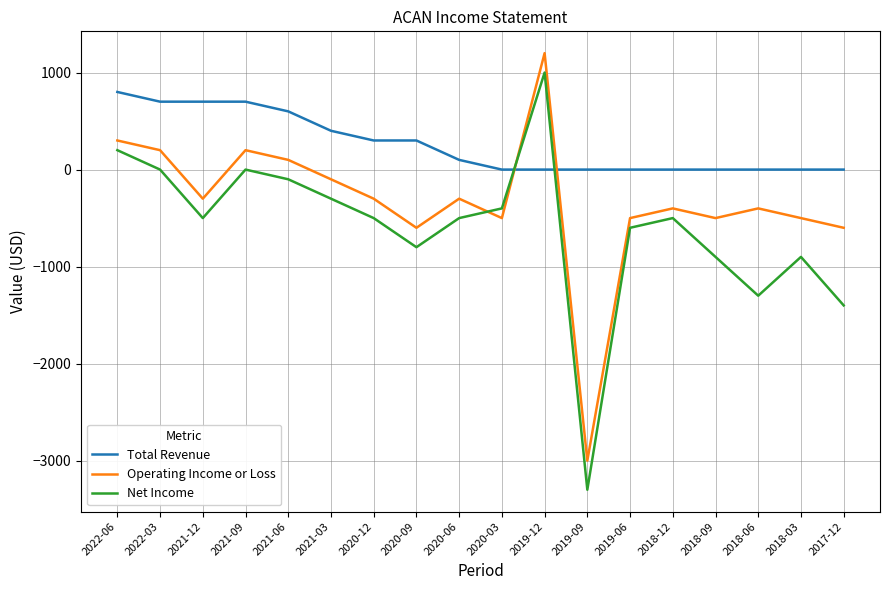

The Operating Income or Loss series shows -300 at 2021-12. True or false?

True